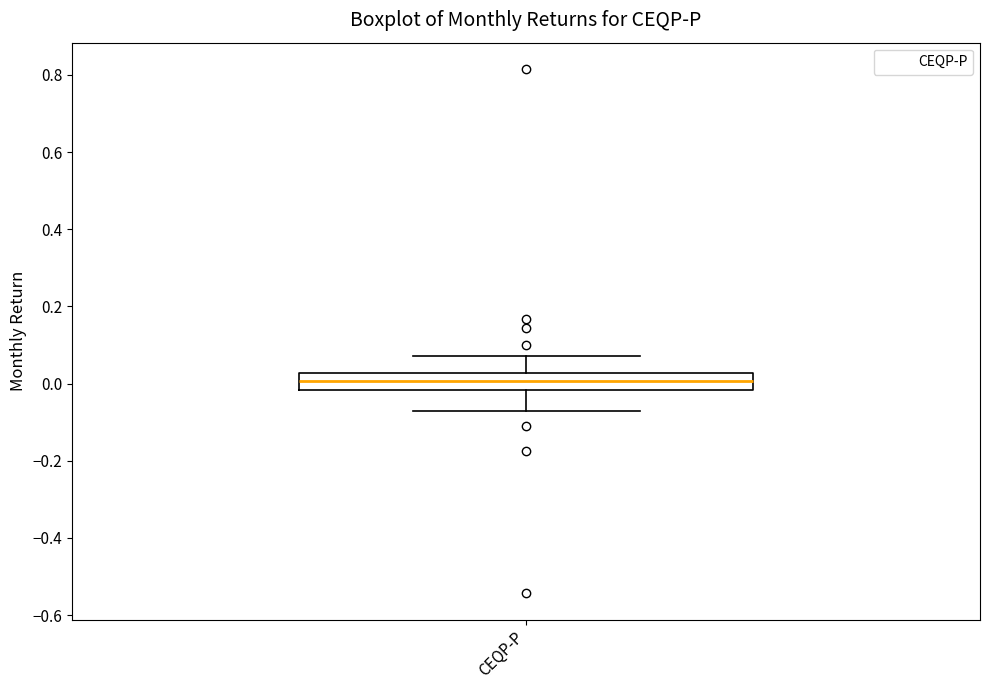

Where does the median line of the box for CEQP-P sit on the y-axis? The values are not printed on the chart, so give them approximately, as read against the axis.

0.00